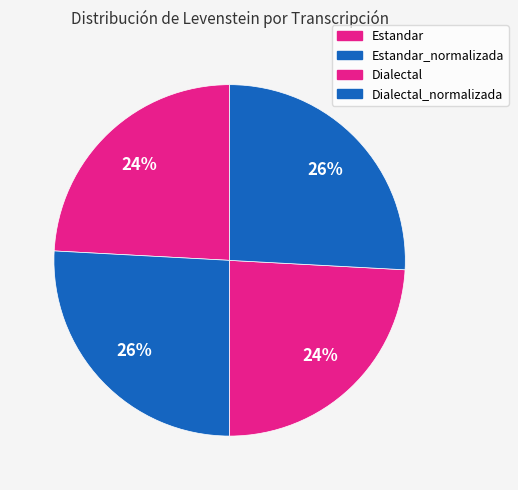

Count the number of slices in the pie.

4